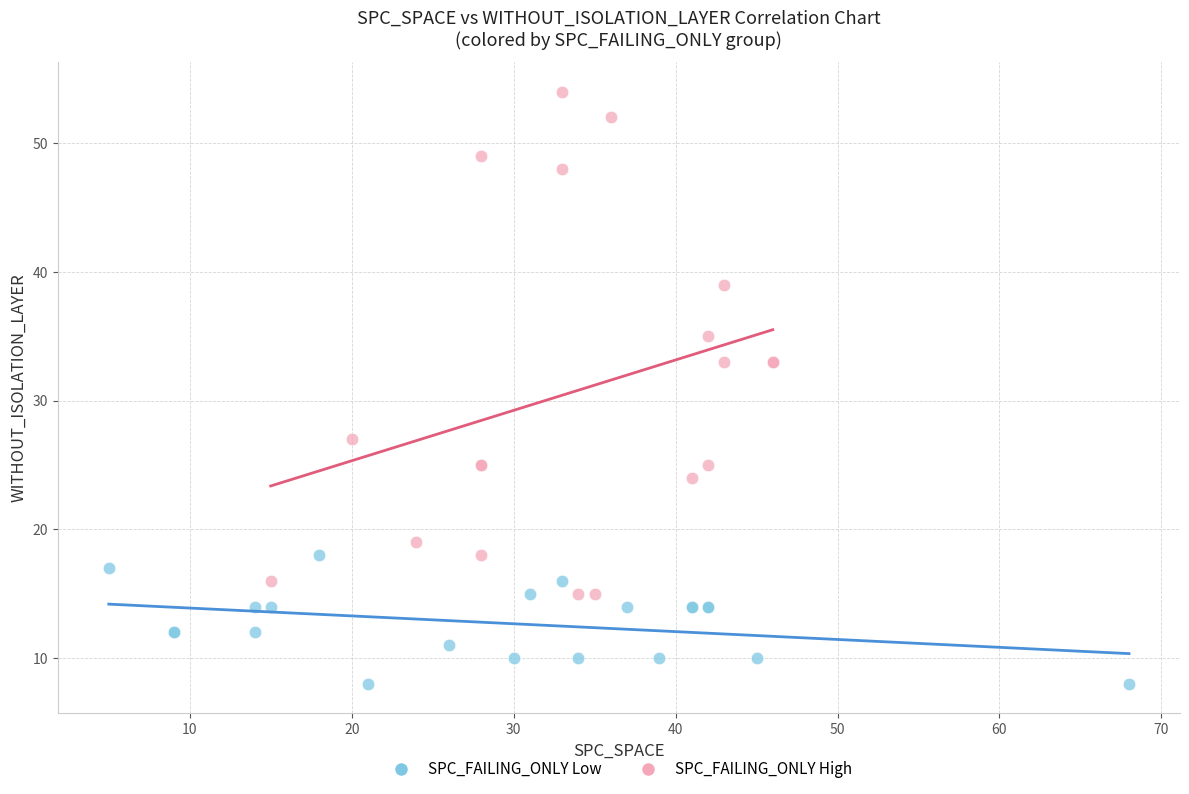

Which series reaches the maximum Y coordinate?

SPC_FAILING_ONLY High